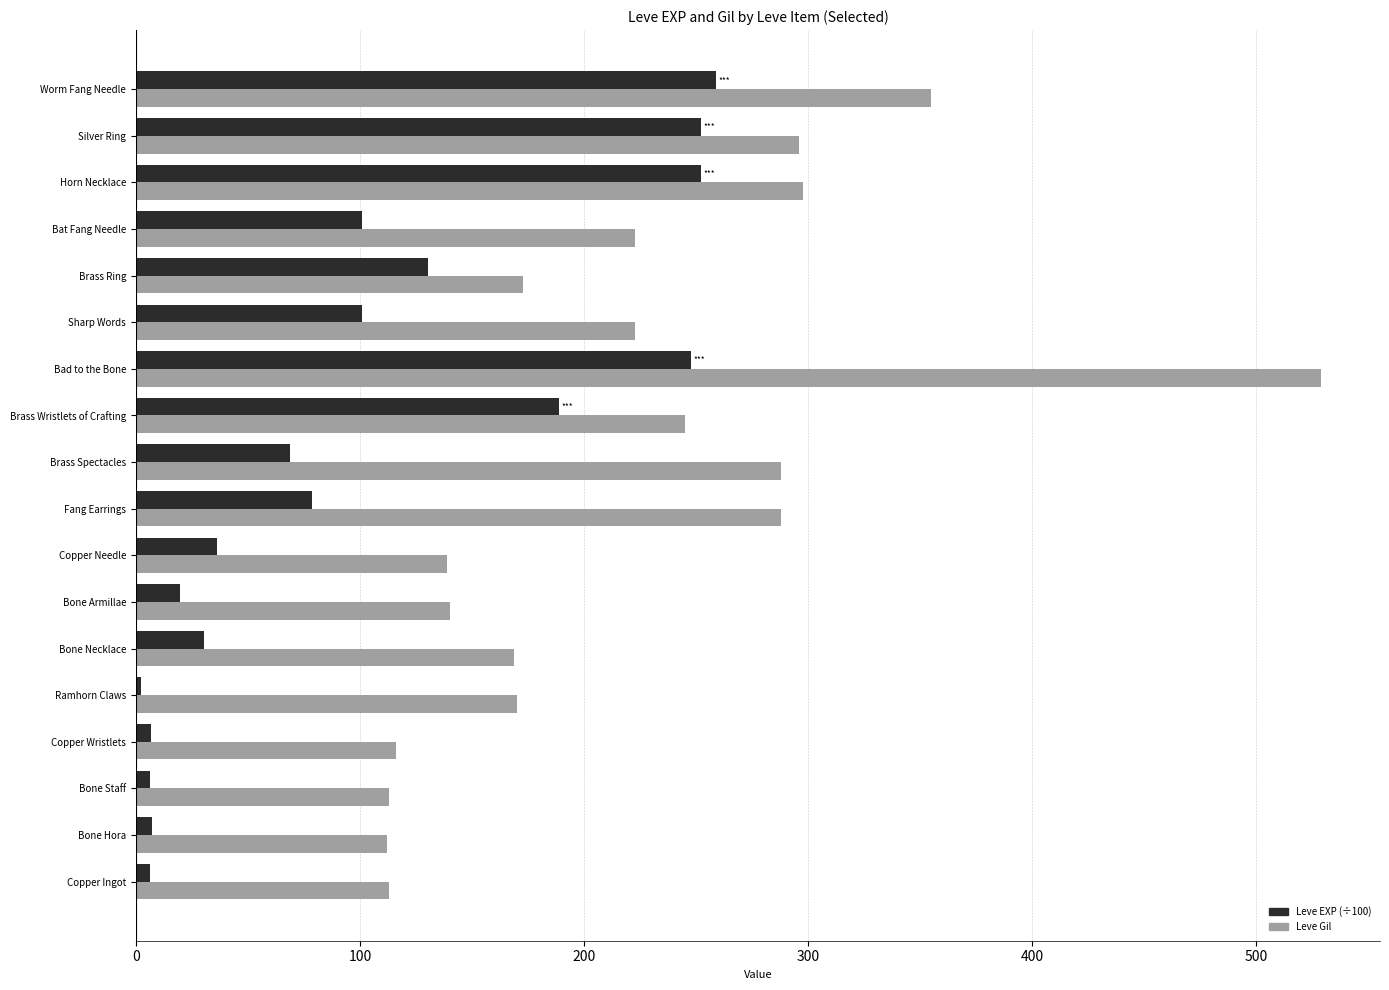

At how many categories does at least one series exceed 318?

2